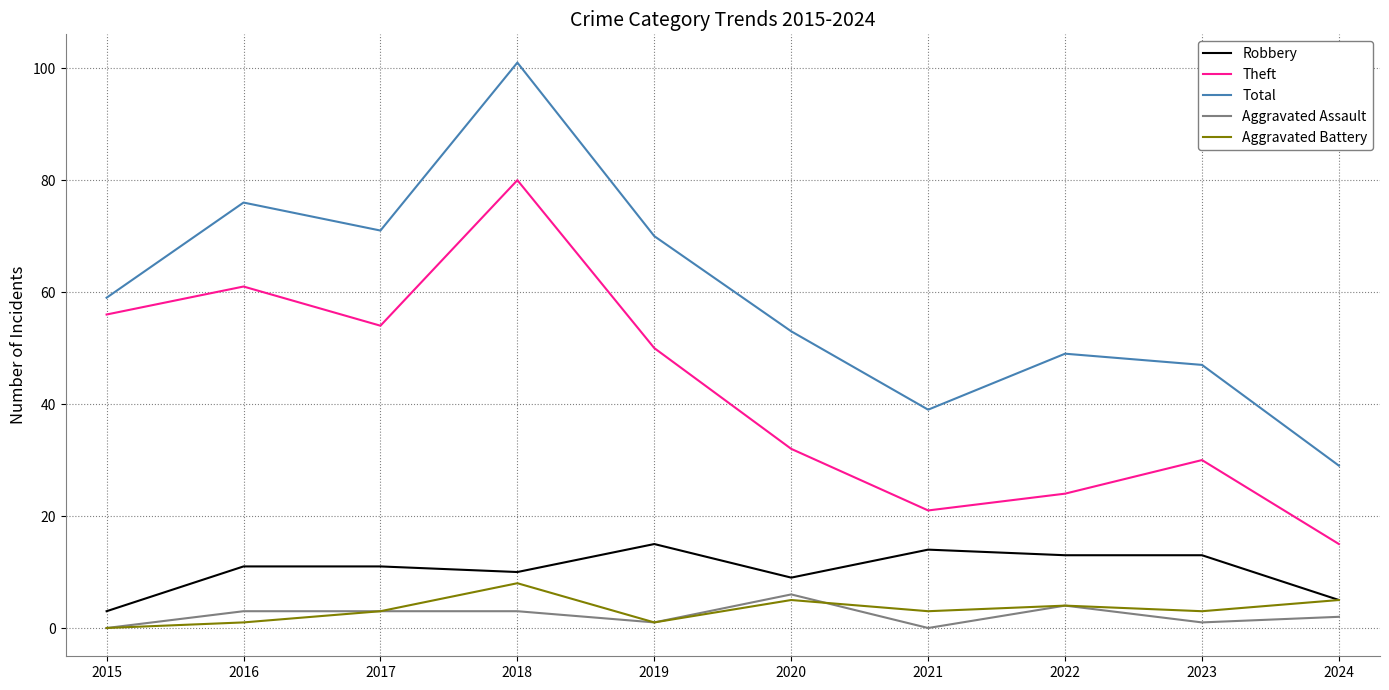

Does the chart have visible grid lines?

Yes